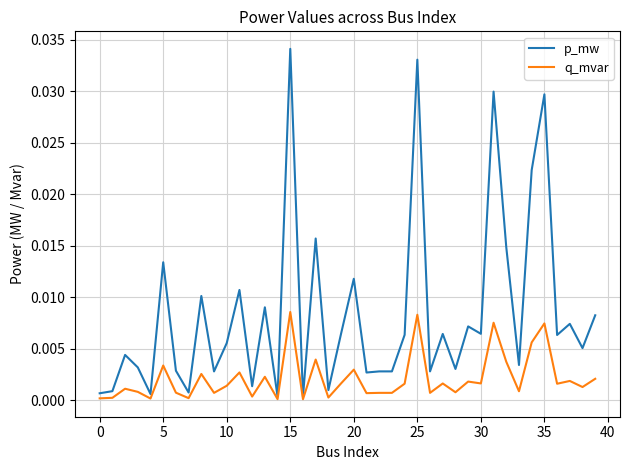

Which series has the widest spread of values?

p_mw